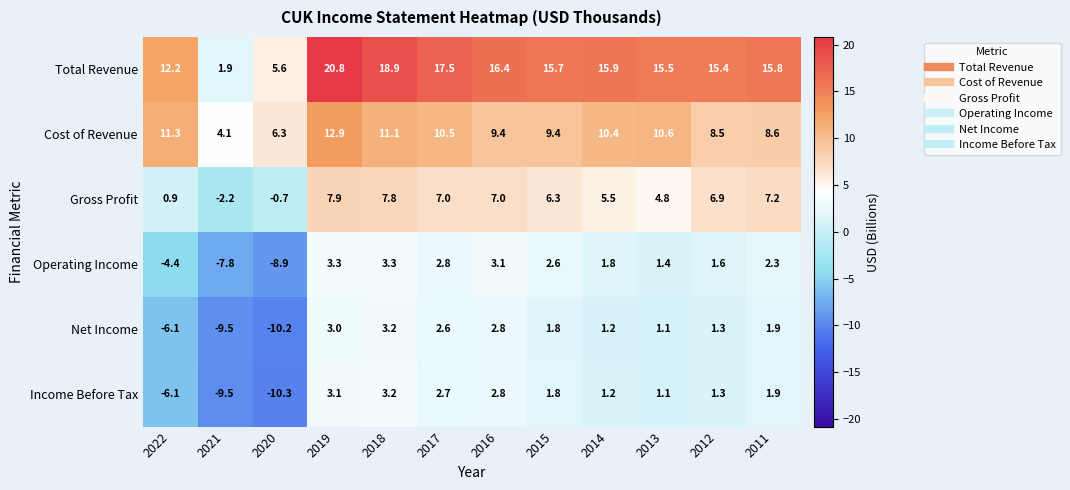

List the labels in order of Income Before Tax value, largest first.

2018, 2019, 2016, 2017, 2011, 2015, 2012, 2014, 2013, 2022, 2021, 2020